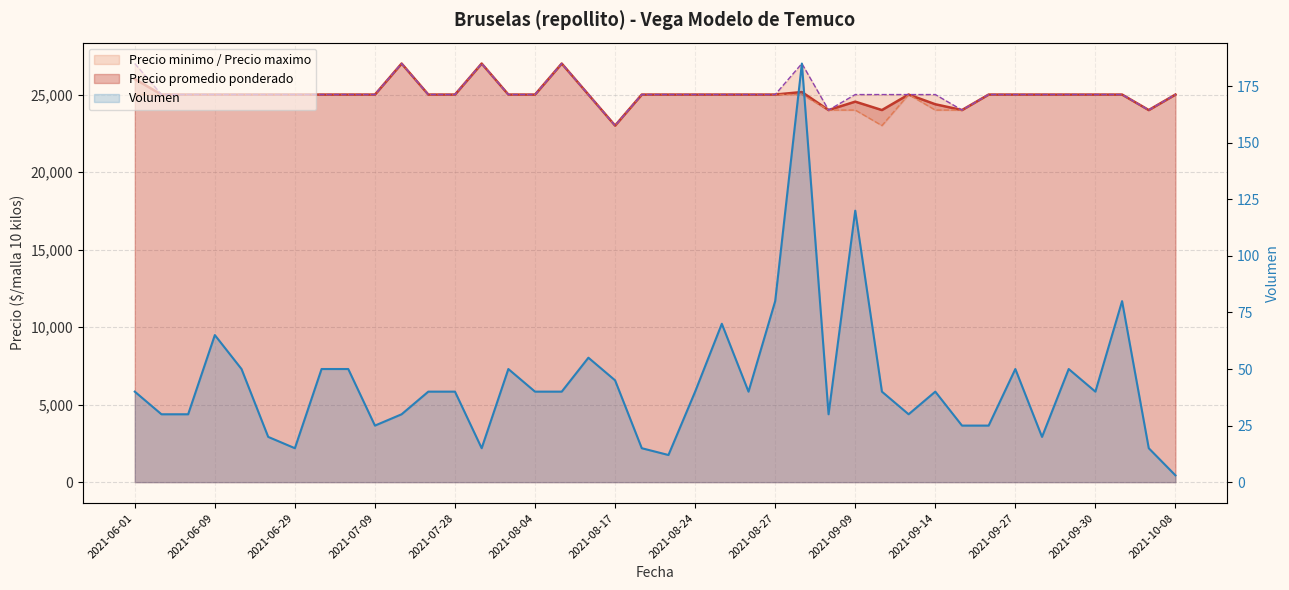

What is the difference between the maximum and minimum values in the Precio minimo series?

4000